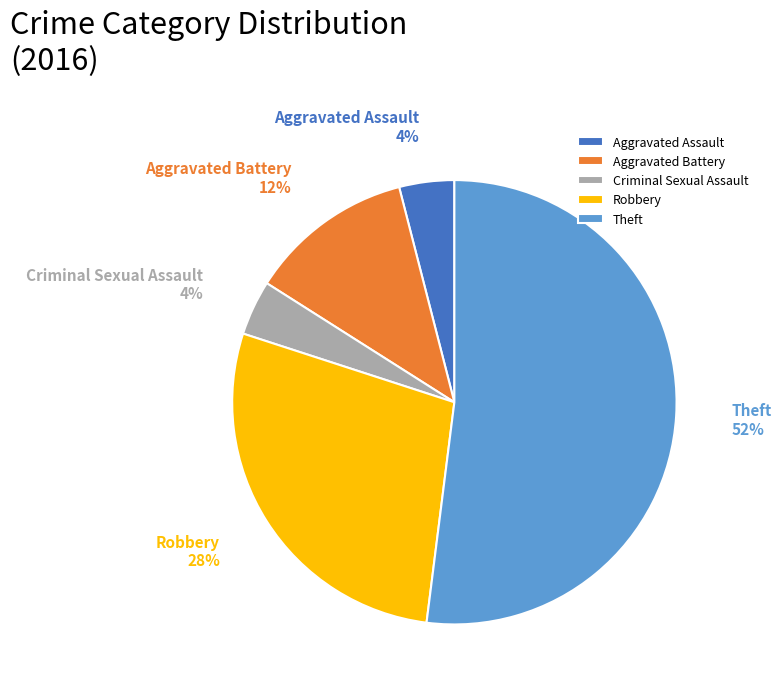

Between Theft and Aggravated Battery, which is larger?

Theft